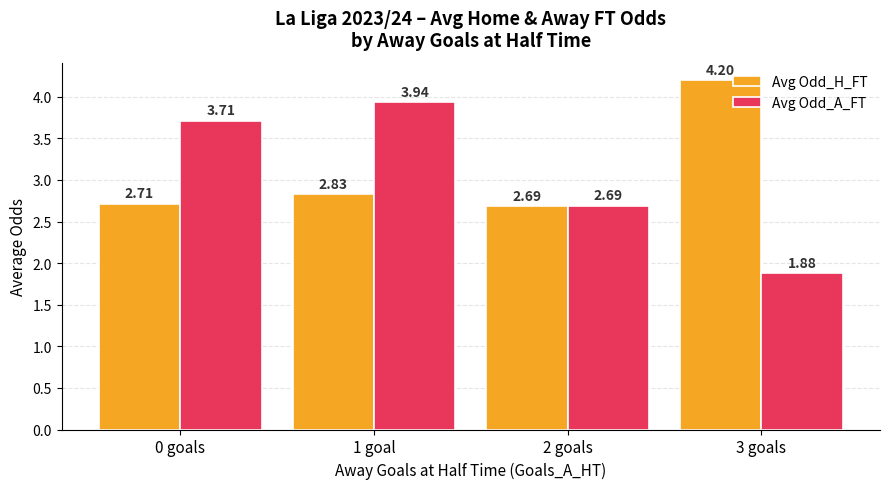

What is the sum of all Avg Odd_A_FT values?

12.2